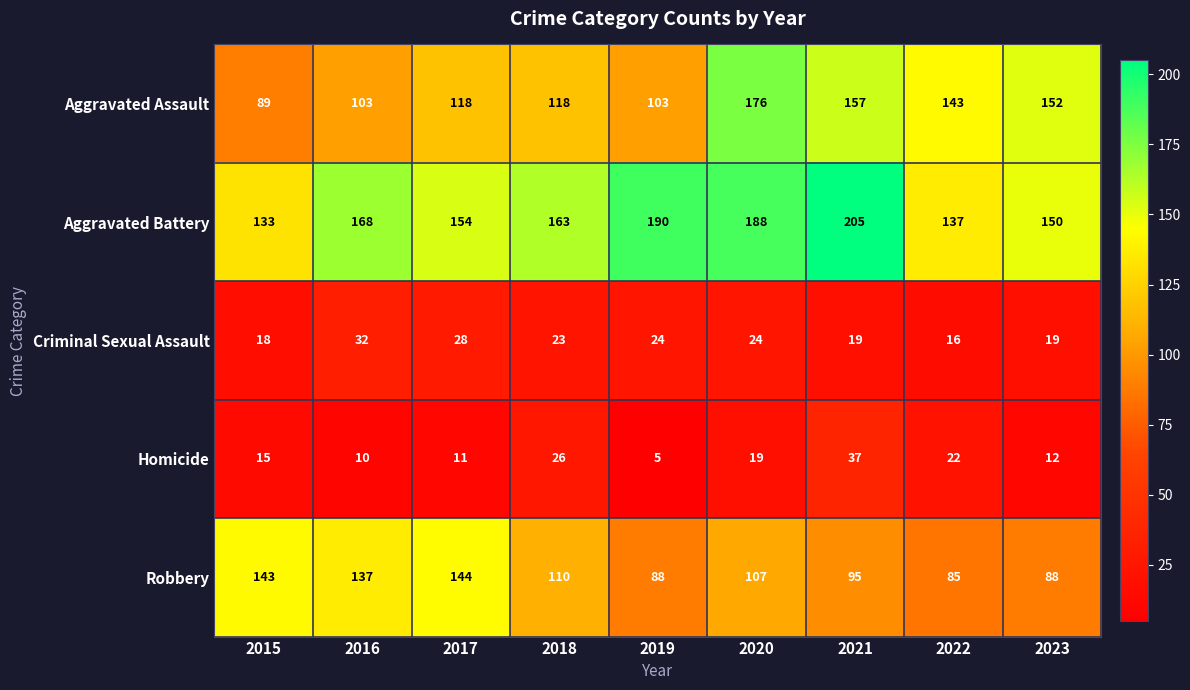

List the series in order of their peak value, lowest first.

Criminal Sexual Assault, Homicide, Robbery, Aggravated Assault, Aggravated Battery